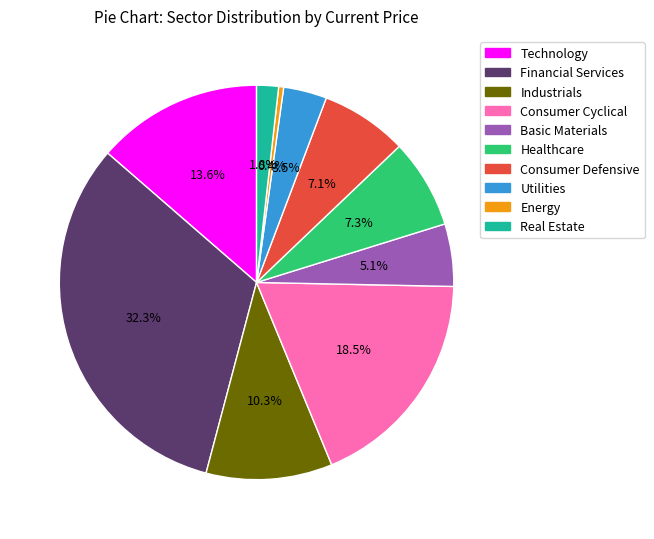

Is there any slice that represents more than half of the pie?

No